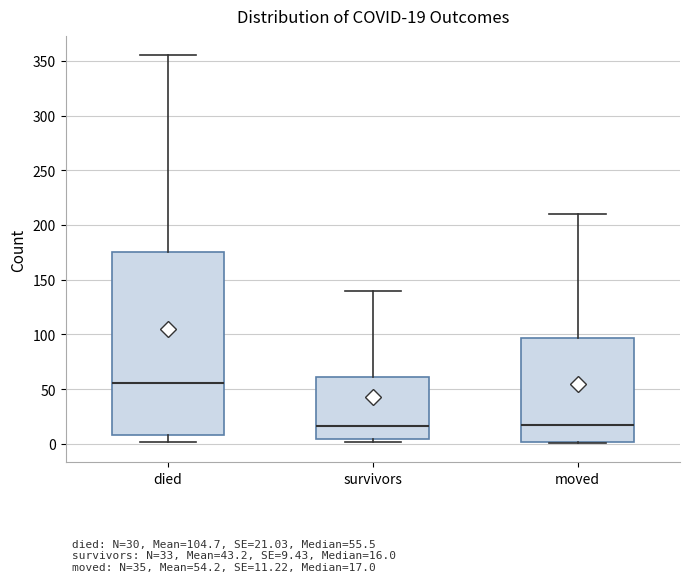

Which box's median line is the highest?

died